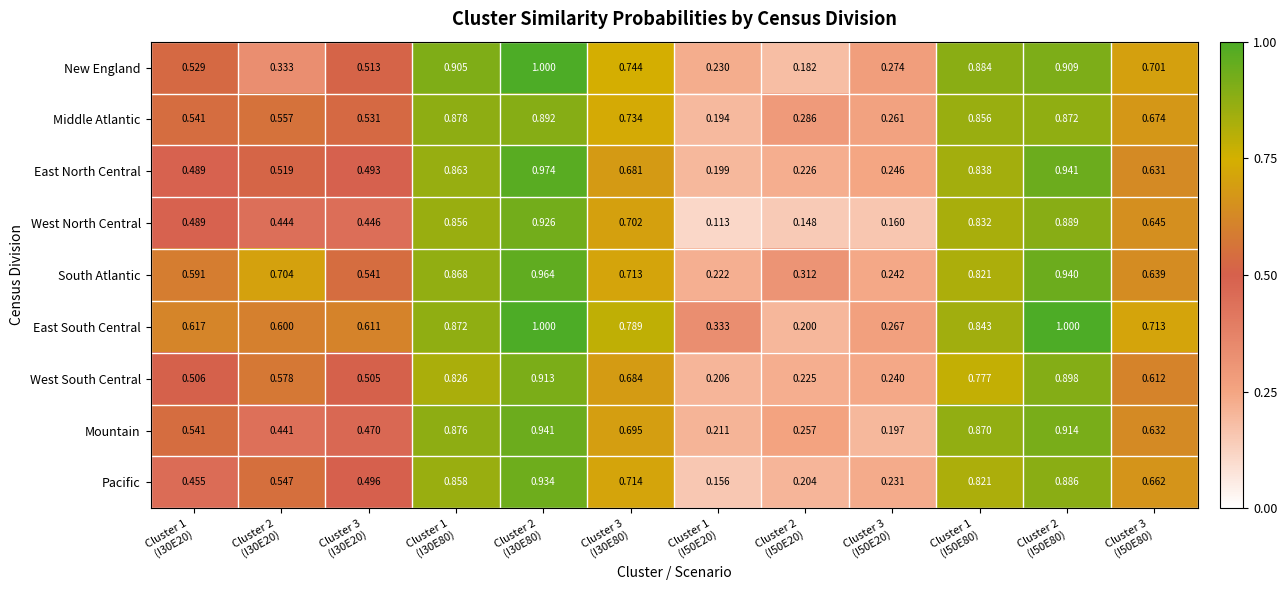

Which series has the widest spread of values?

New England